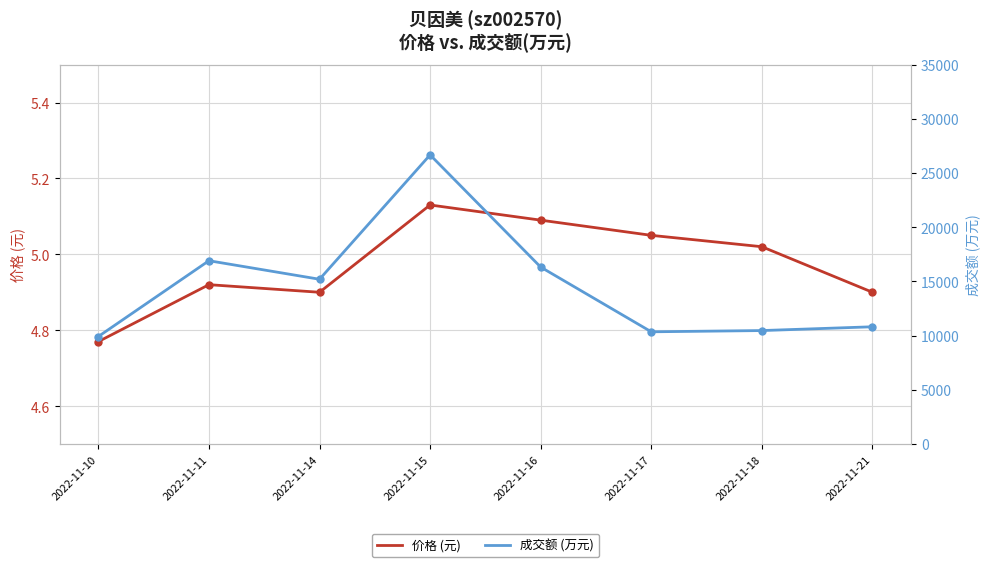

Which series has the largest total across all categories?

成交额 (万元)